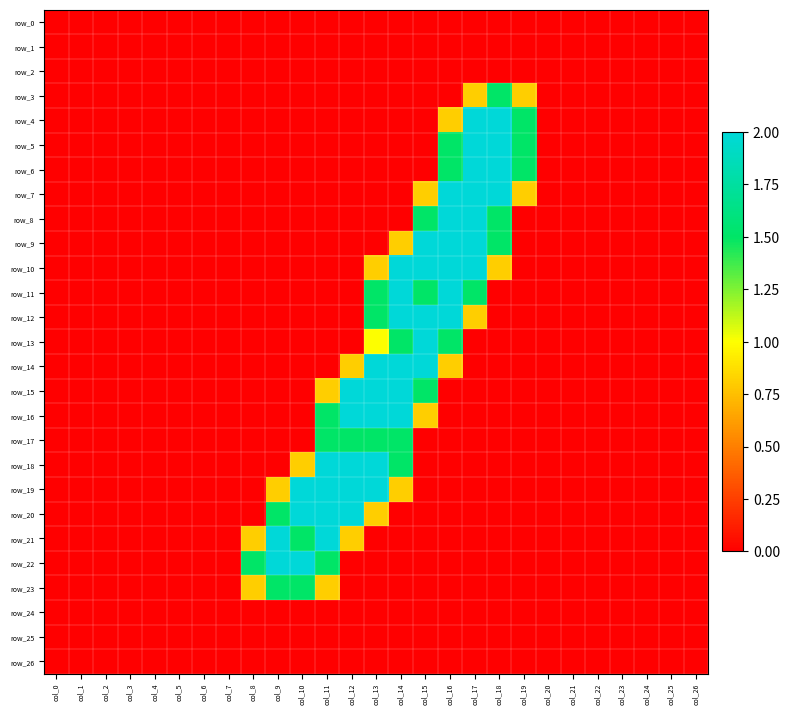

The row_22 series shows 0.0 at col_13. True or false?

True